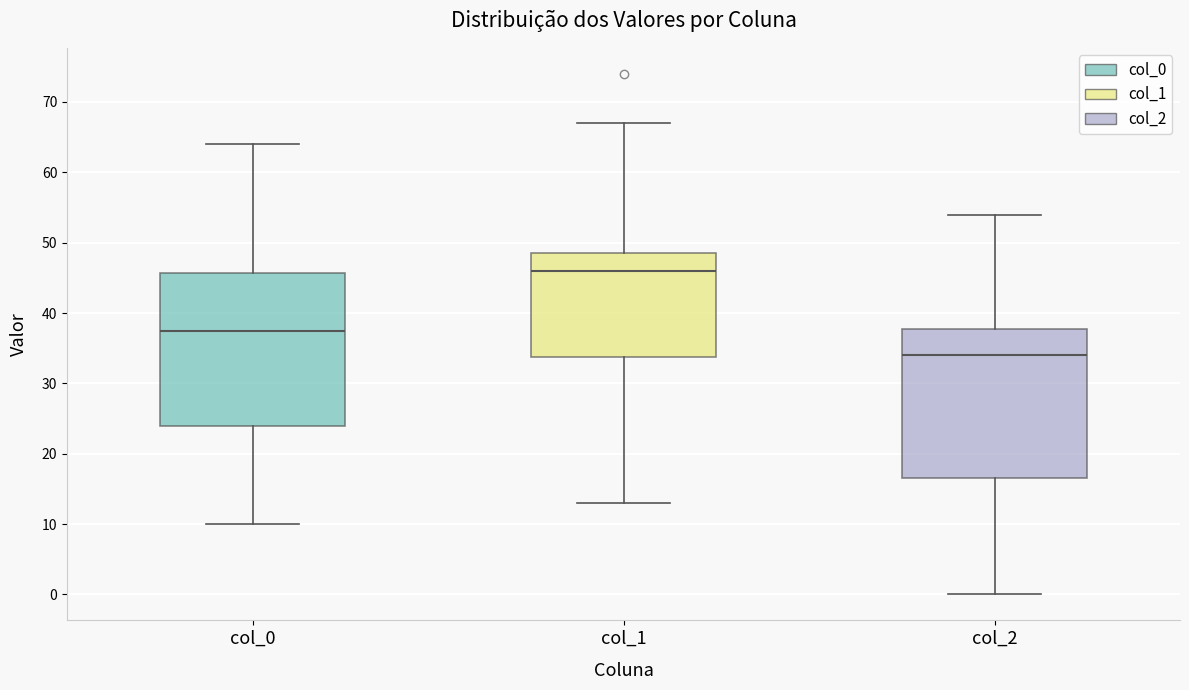

Which box has the lowest median line?

col_2